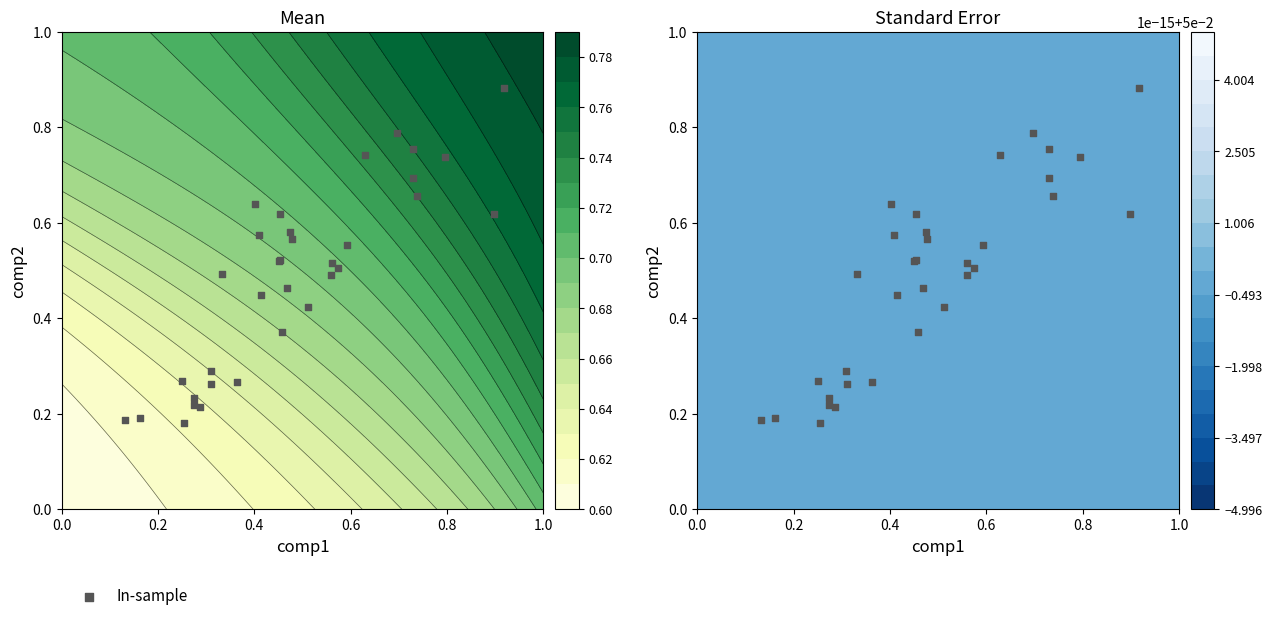

What is the difference between the maximum and second lowest values?

0.7